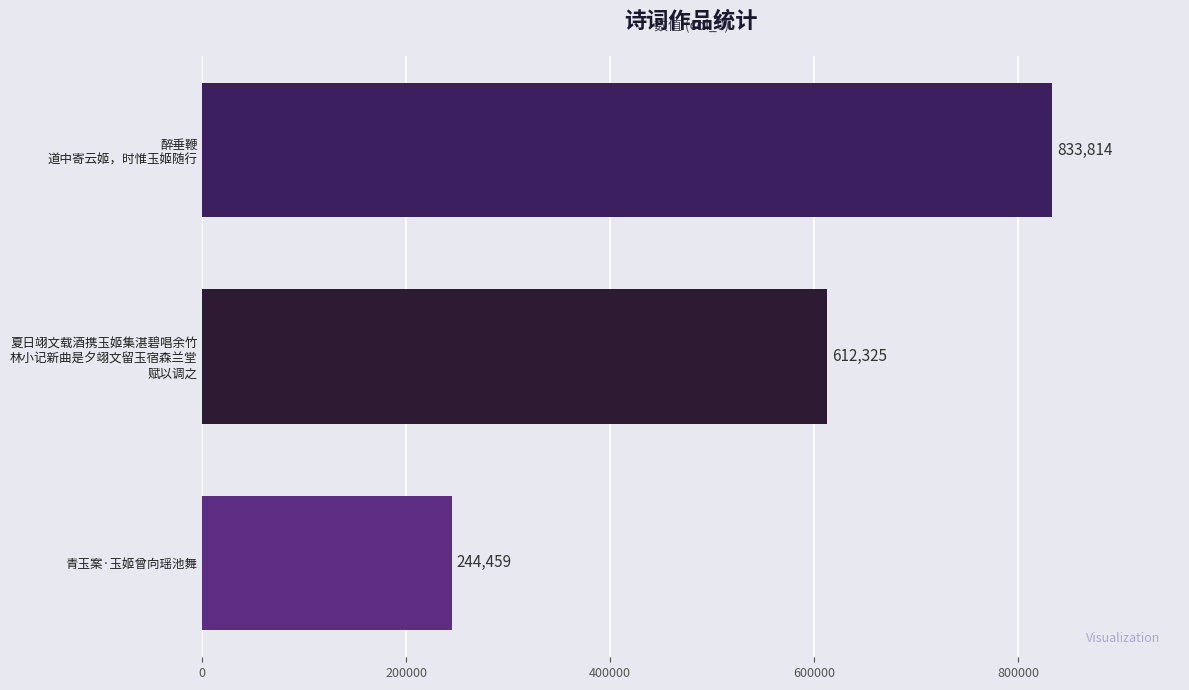

What is the difference between the maximum and minimum values?

589355